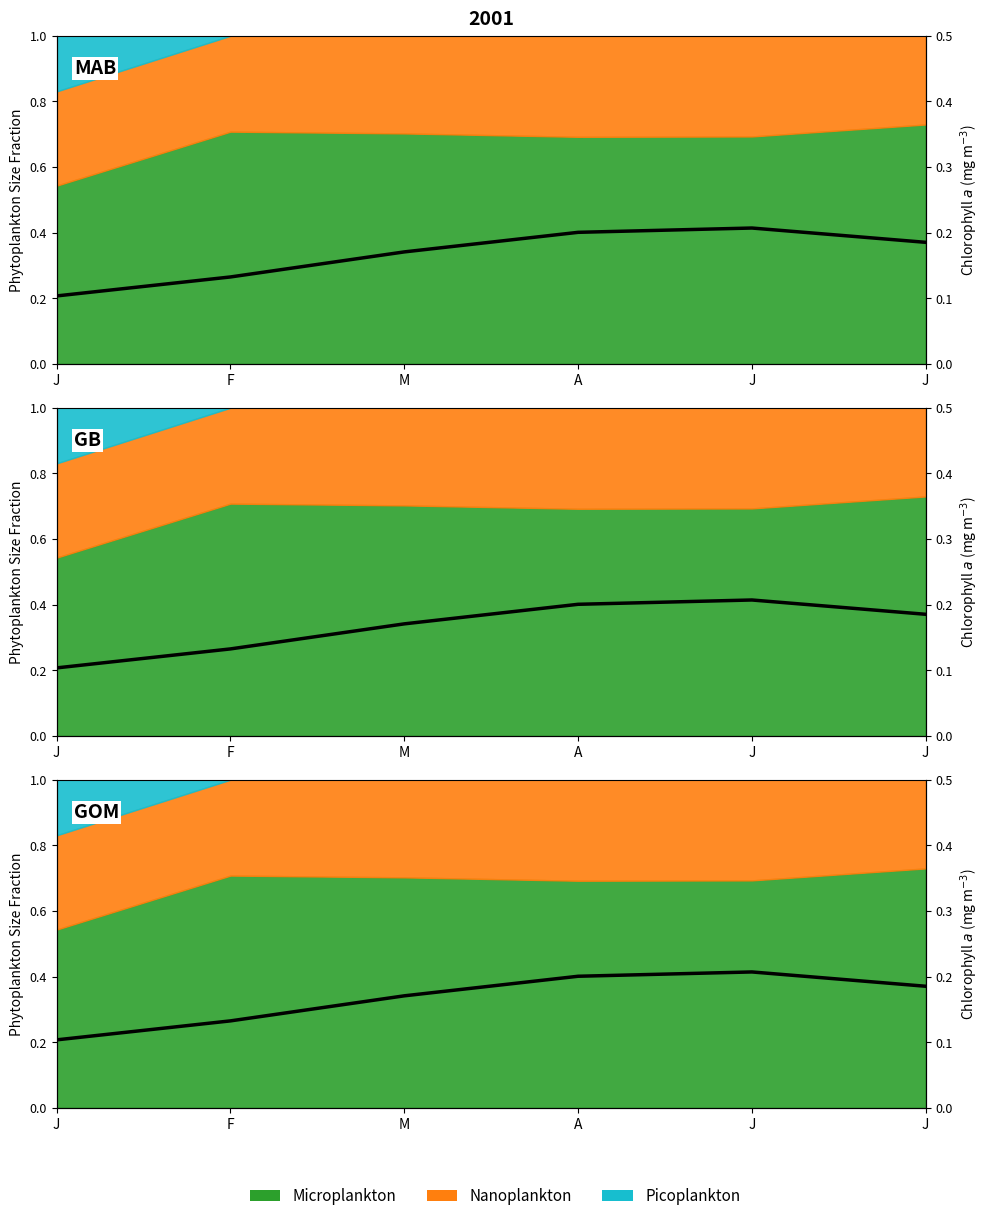

What is the label of the 2nd point from the right?

J